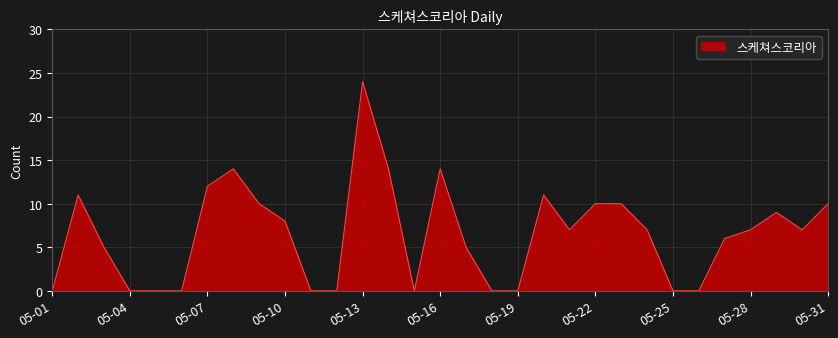

What is the maximum value shown in the chart?

24